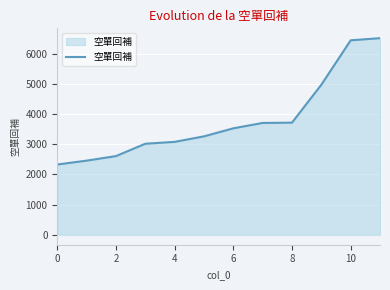

What is the maximum value shown in the chart?

6509